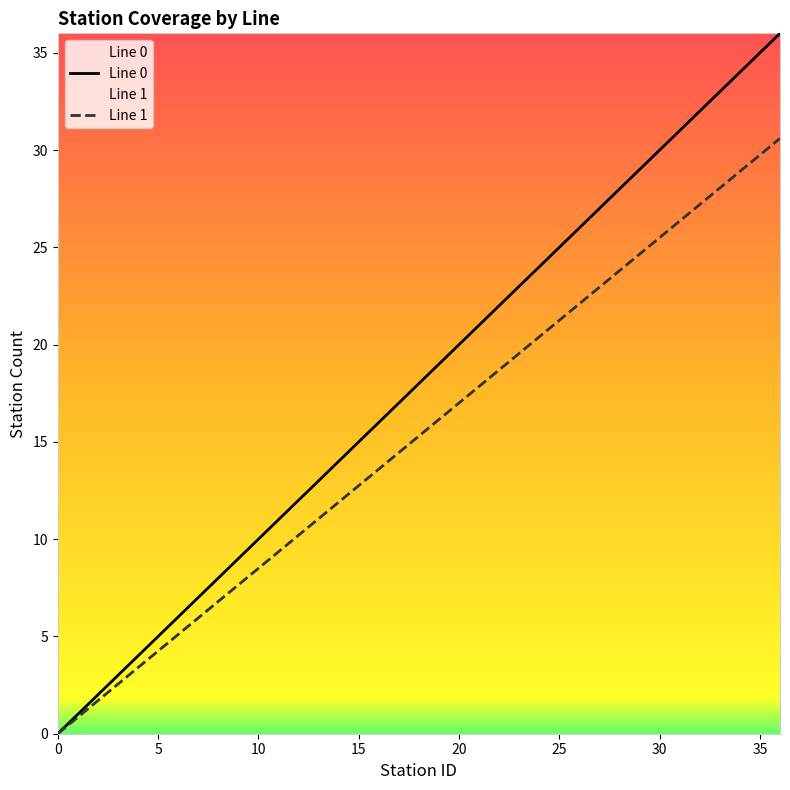

Between 31 and 13, which is larger?

31